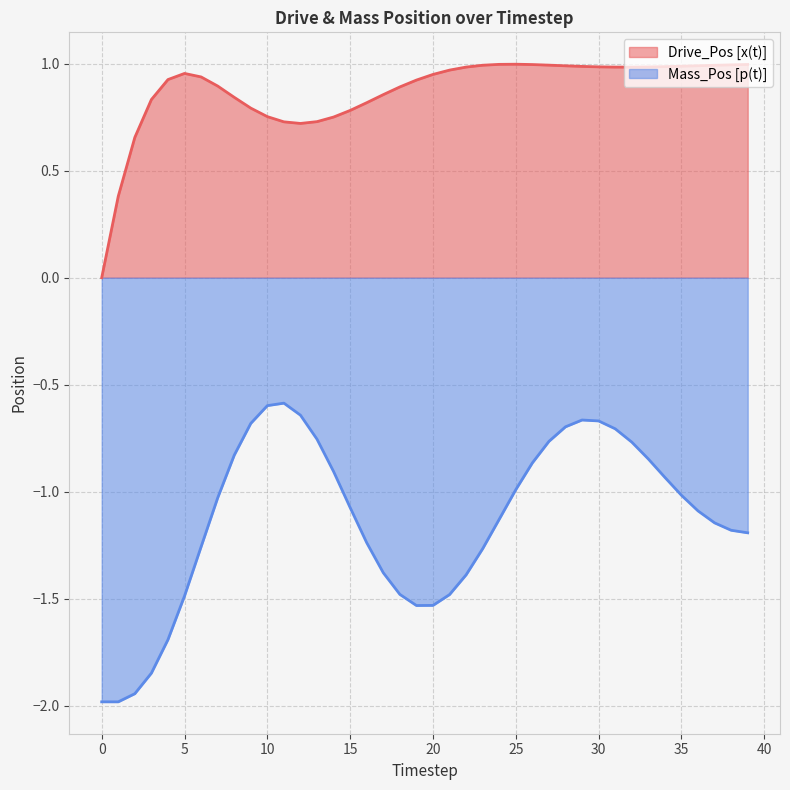

What is the minimum value for Mass_Pos [p(t)]?

-2.0